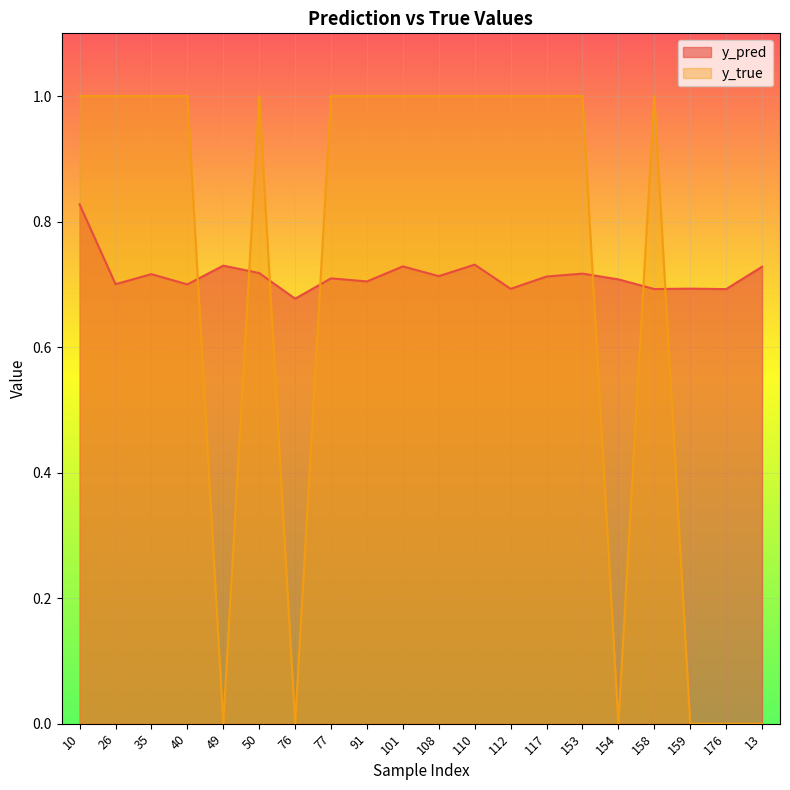

Count the number of data series in this chart.

2